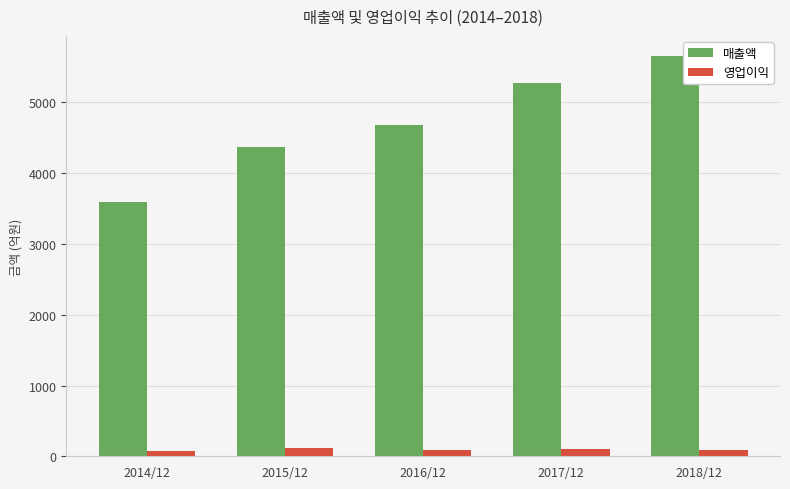

What is the label of the 2nd bar from the right?

2017/12